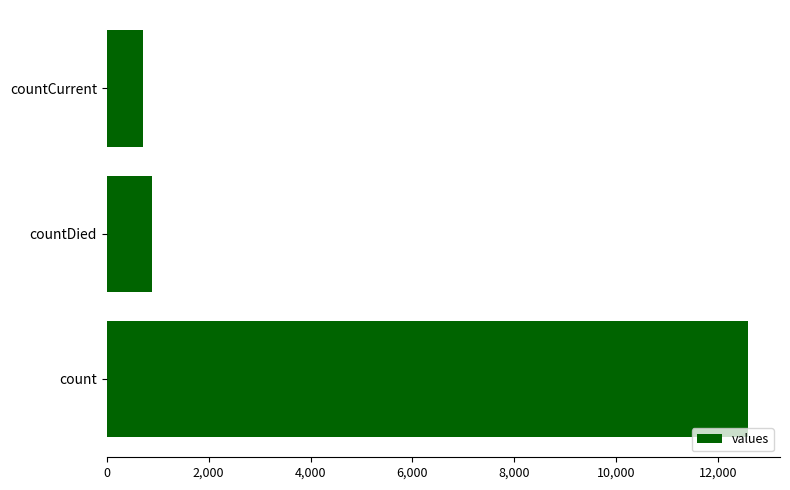

Reading top to bottom, what are all the values shown in this chart?

716	878	12589